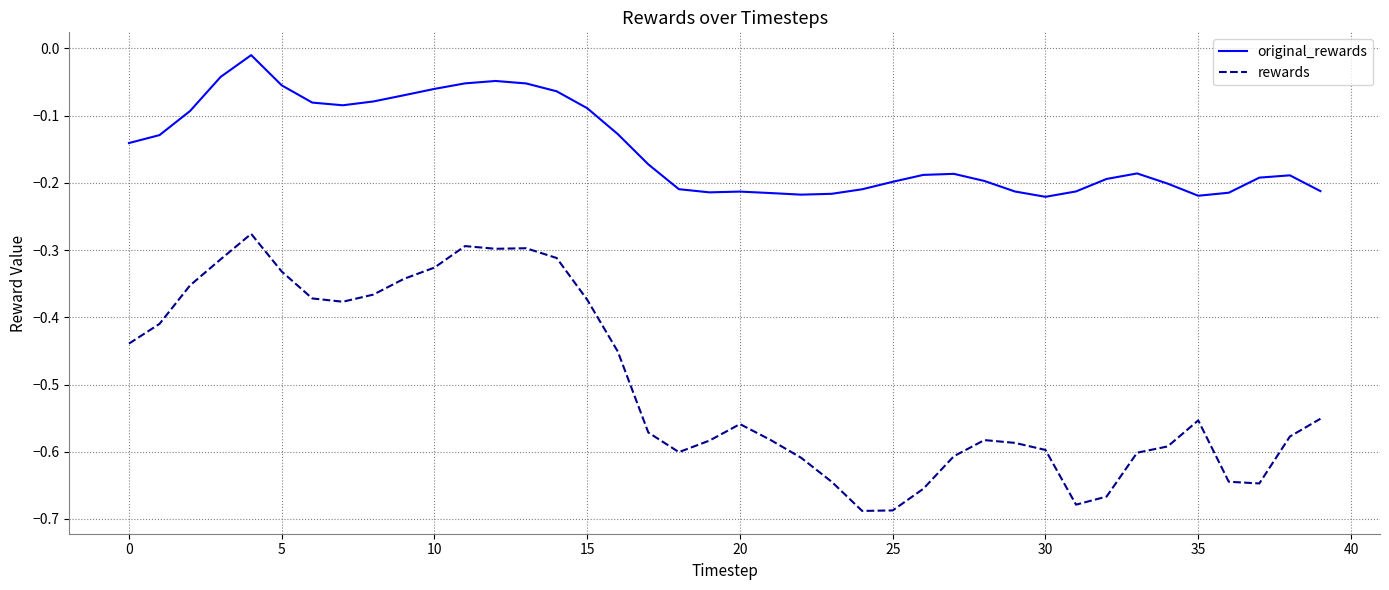

Which series has the largest total across all categories?

original_rewards